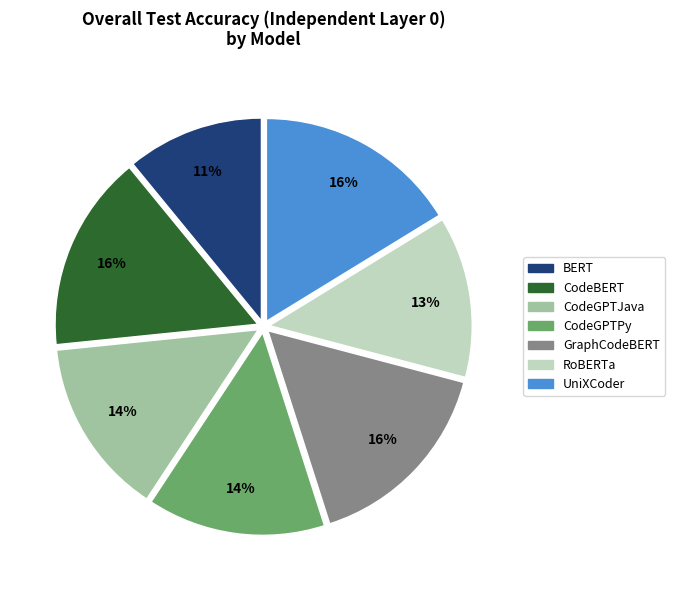

Count the number of slices in the pie.

7